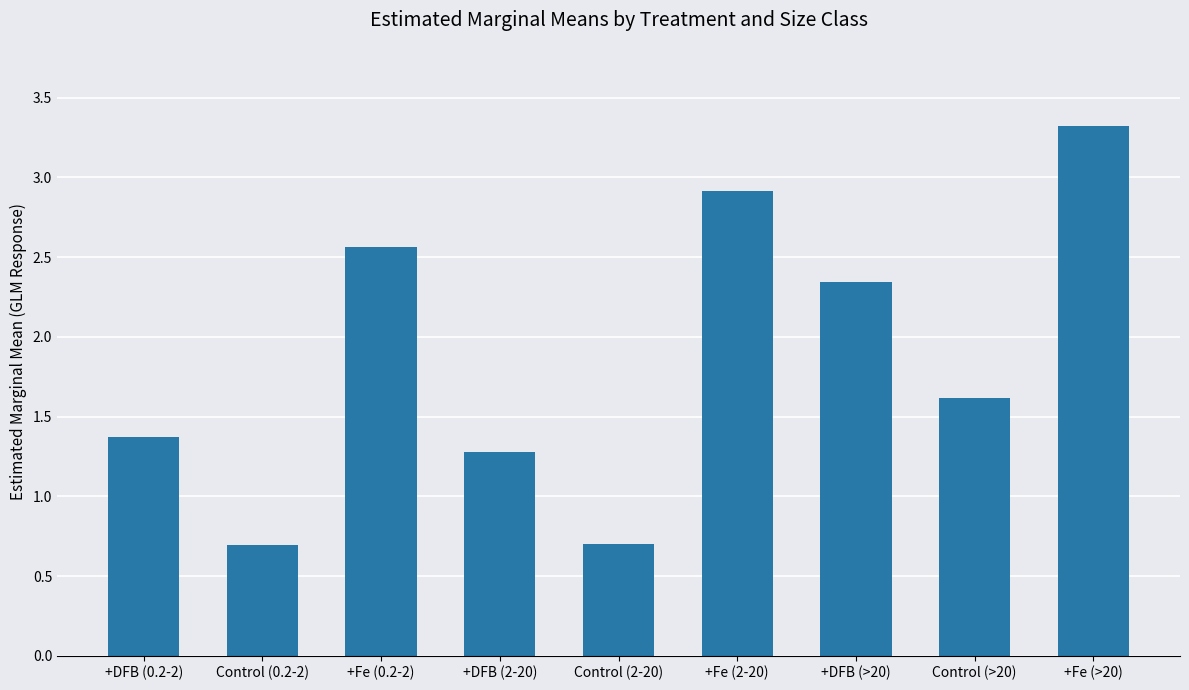

How many distinct data groups are displayed?

1